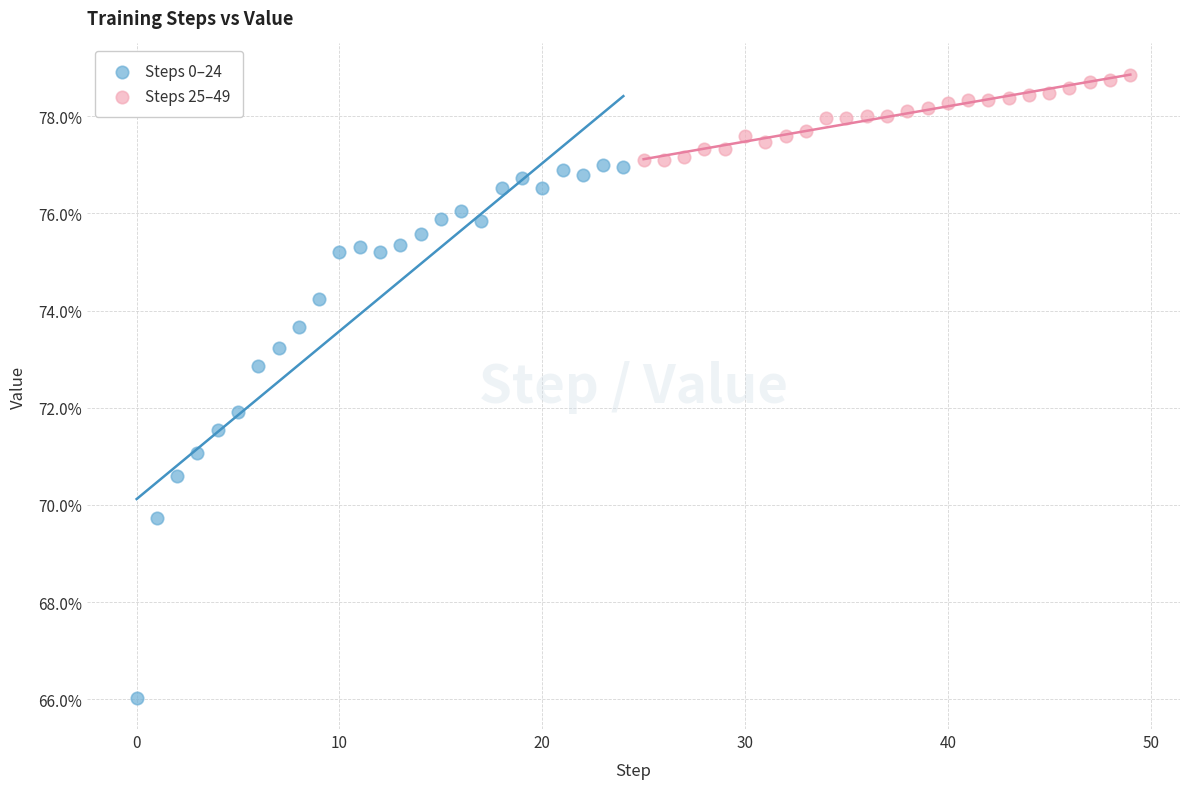

What are all the series names shown in the legend?

Steps 0–24, Steps 25–49